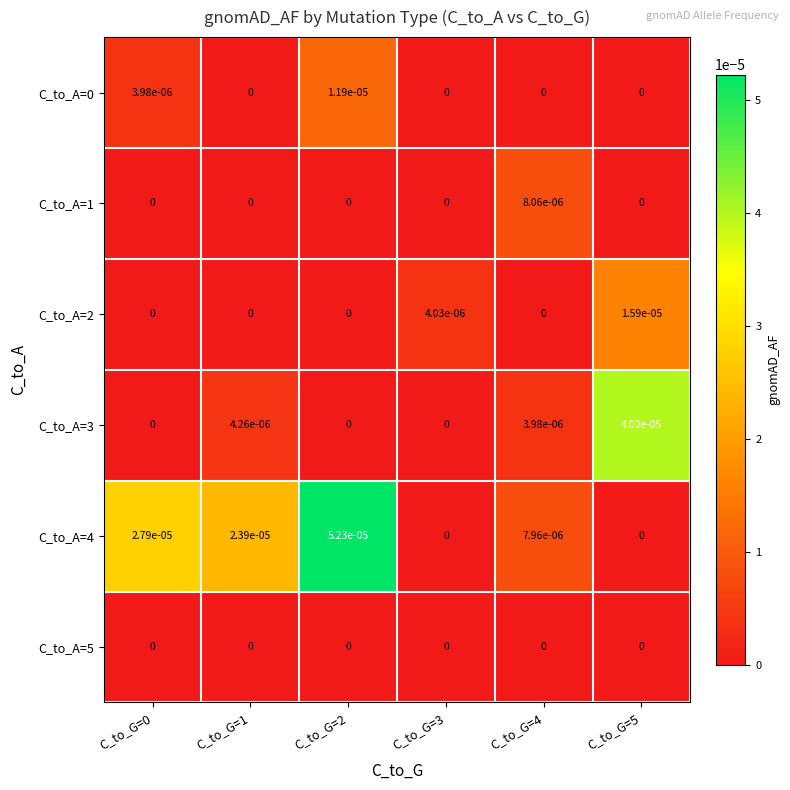

Which category has the highest value across all series?

C_to_G=2